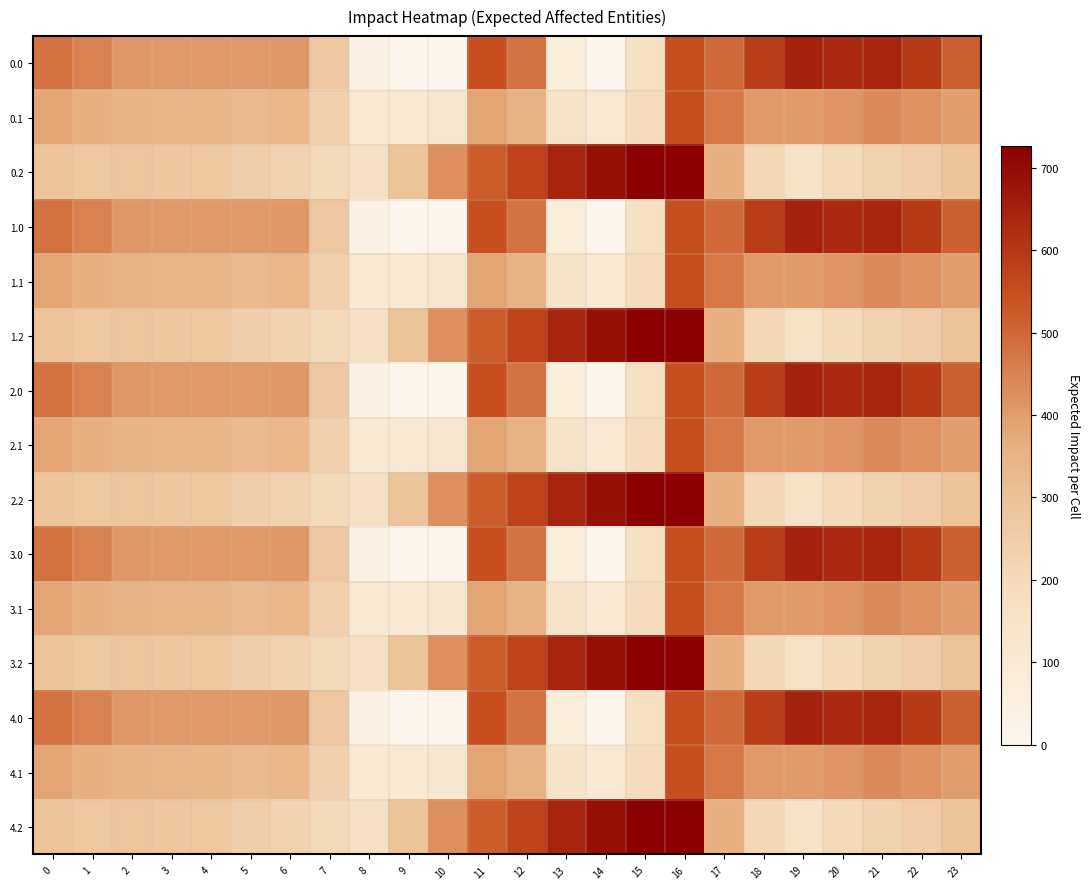

Rank the series at 17 from lowest to highest value.

0.2, 1.2, 2.2, 3.2, 4.2, 0.1, 1.1, 2.1, 3.1, 4.1, 0.0, 1.0, 2.0, 3.0, 4.0